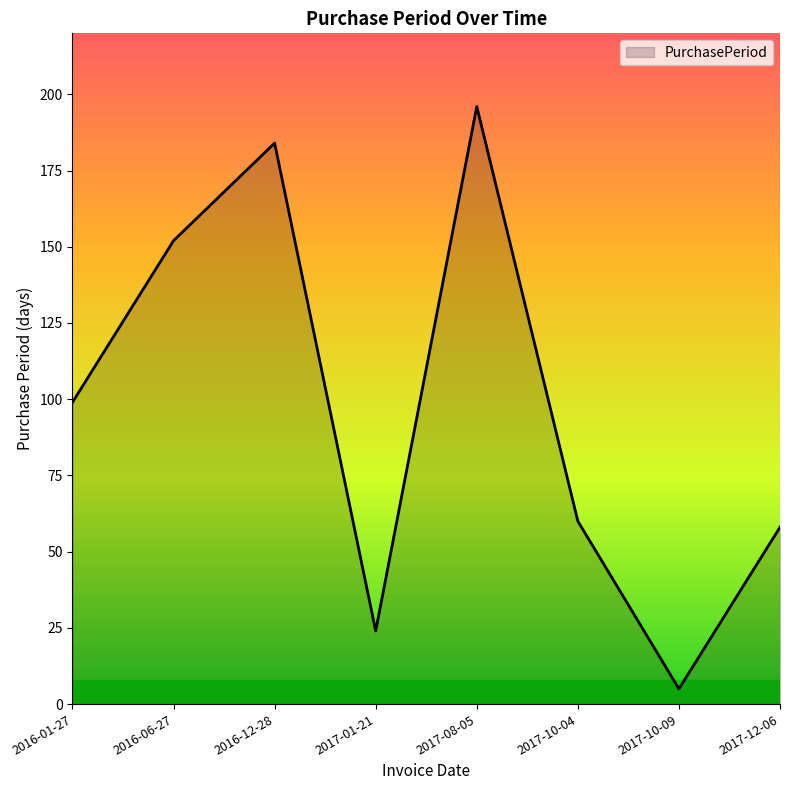

What is the change in value from 2016-01-27 to 2017-10-09?

-94